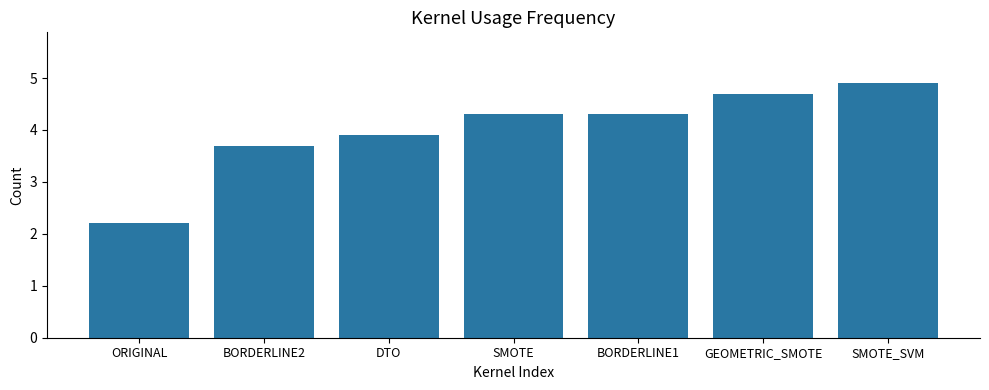

Reading left to right, list all the values displayed in this chart.

2.2	3.7	3.9	4.3	4.3	4.7	4.9